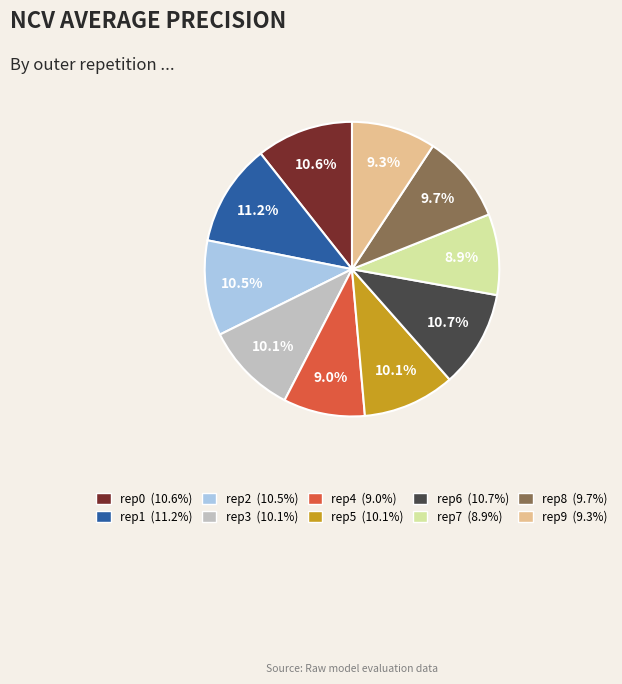

How many segments does this pie chart have?

10